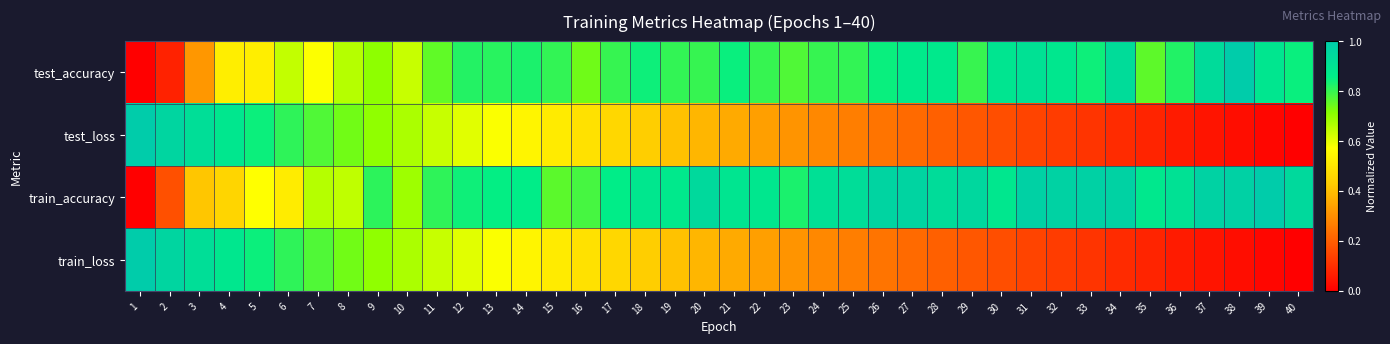

At which category is the sum across all series the highest?

9